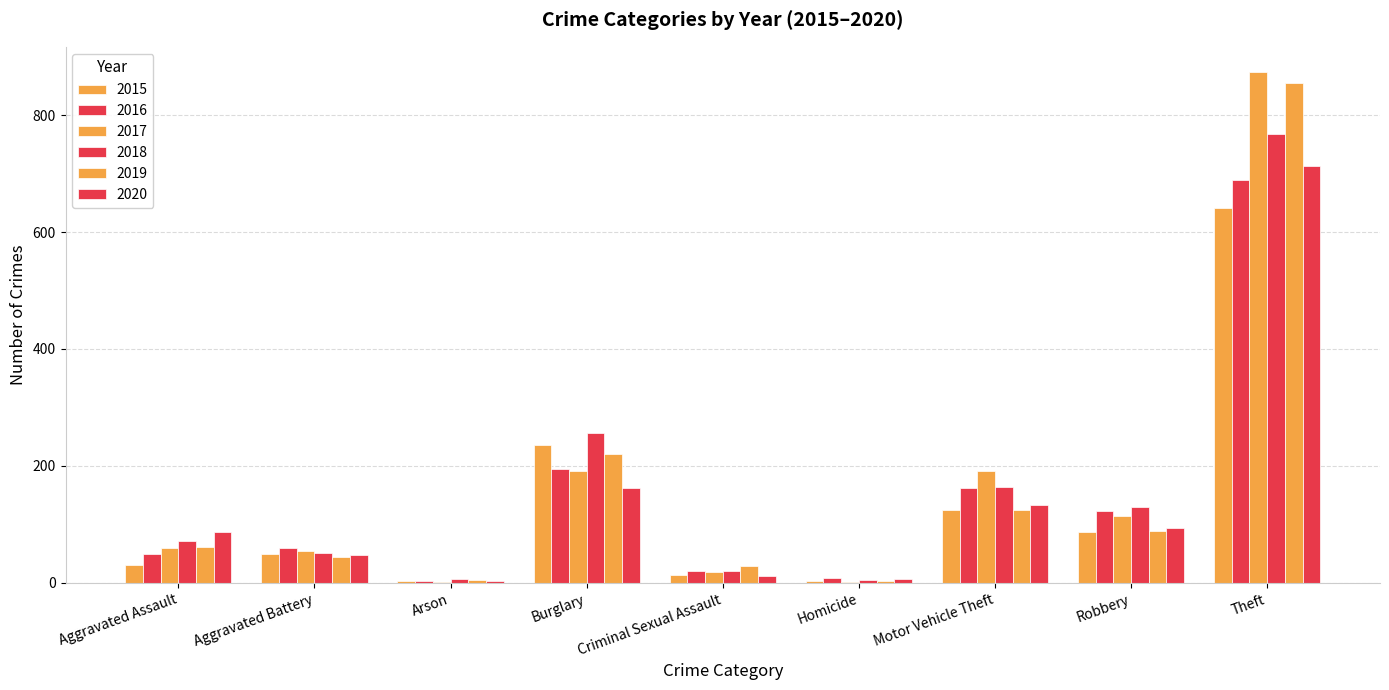

Which series changed the most between Aggravated Assault and Robbery?

2016